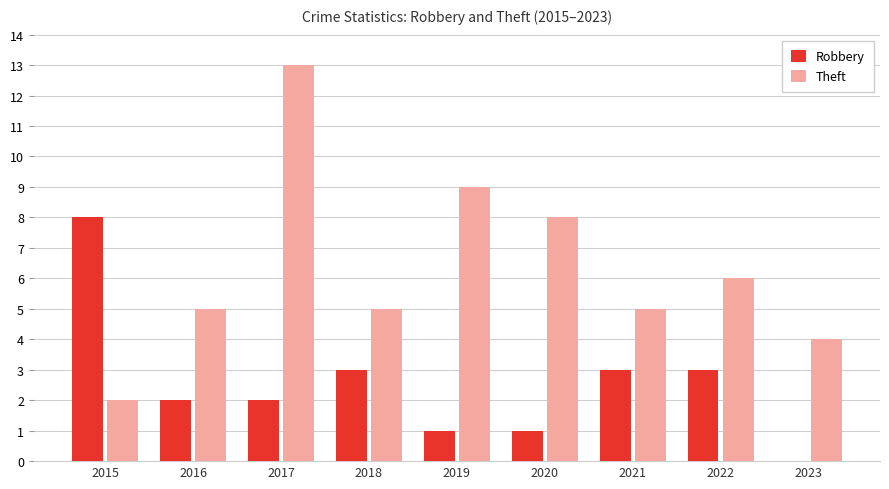

What is the sum of the Theft values at 2015 and 2022?

8